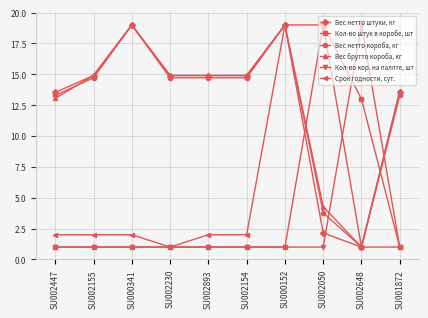

Which series changed the most between SU000152 and SU001872?

Срок годности, сут.